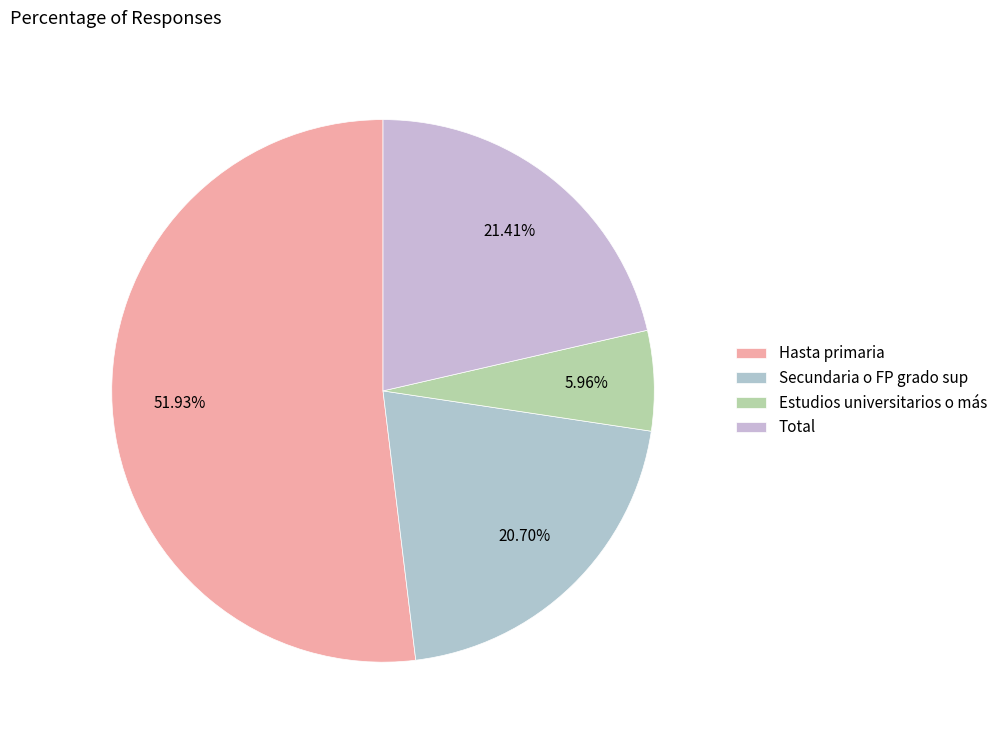

To the nearest percent, what is the combined percentage of Secundaria o FP grado sup and Hasta primaria?

73%